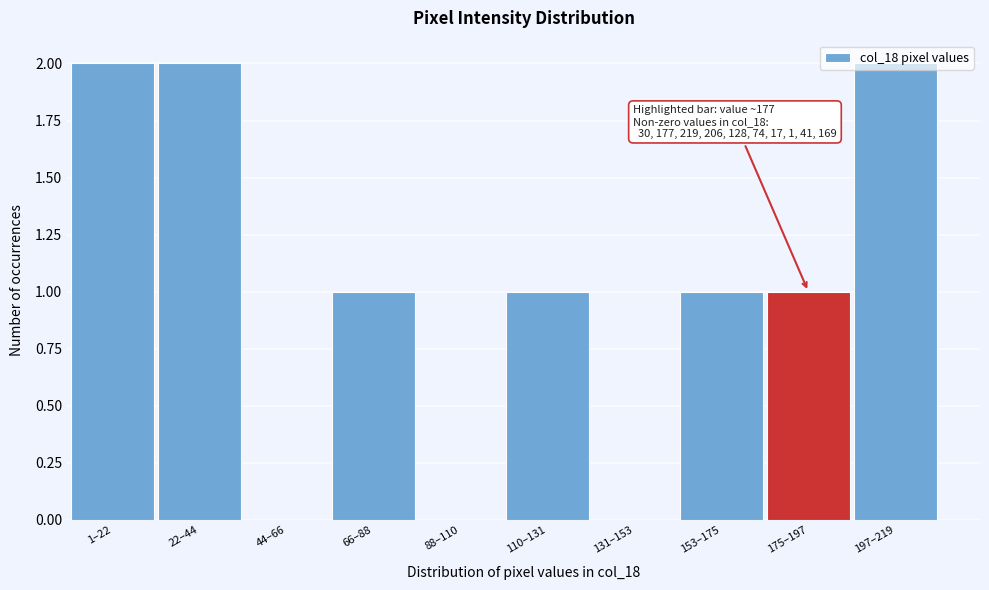

The chart shows a value of 0 at 131–153. True or false?

True